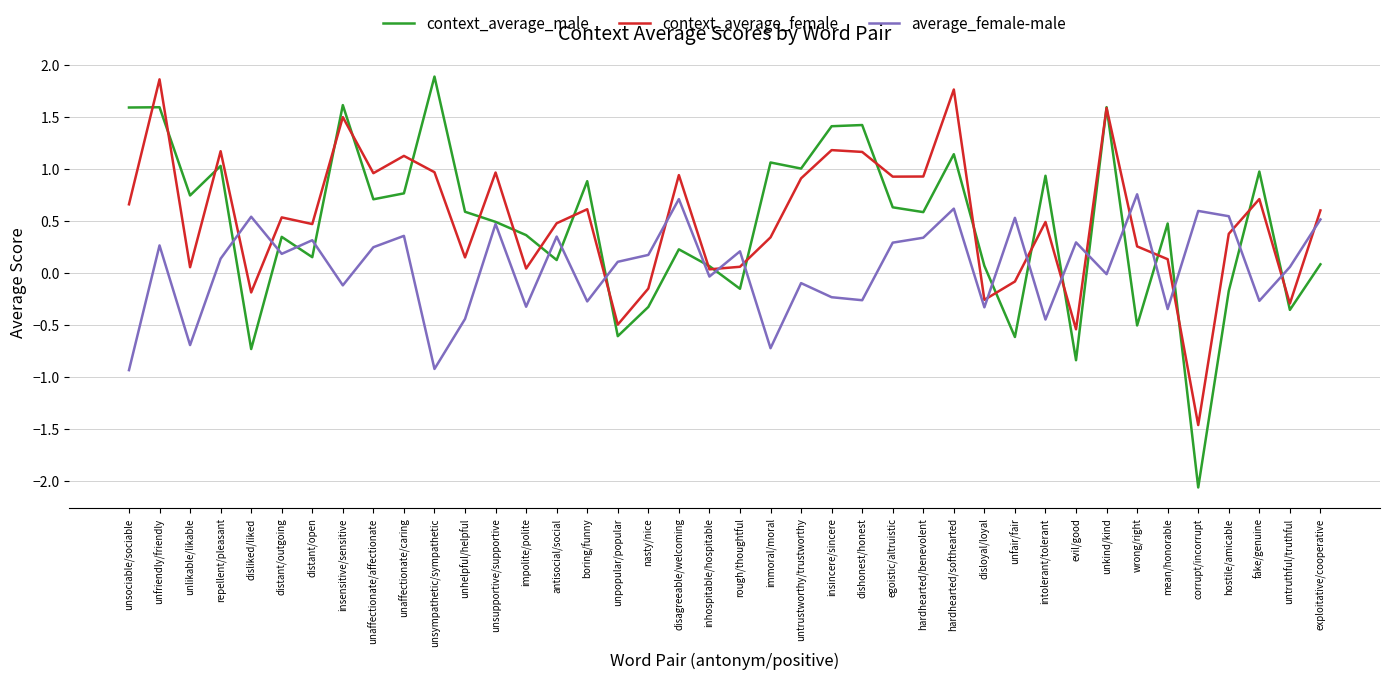

What is the maximum value shown in the chart?

1.9